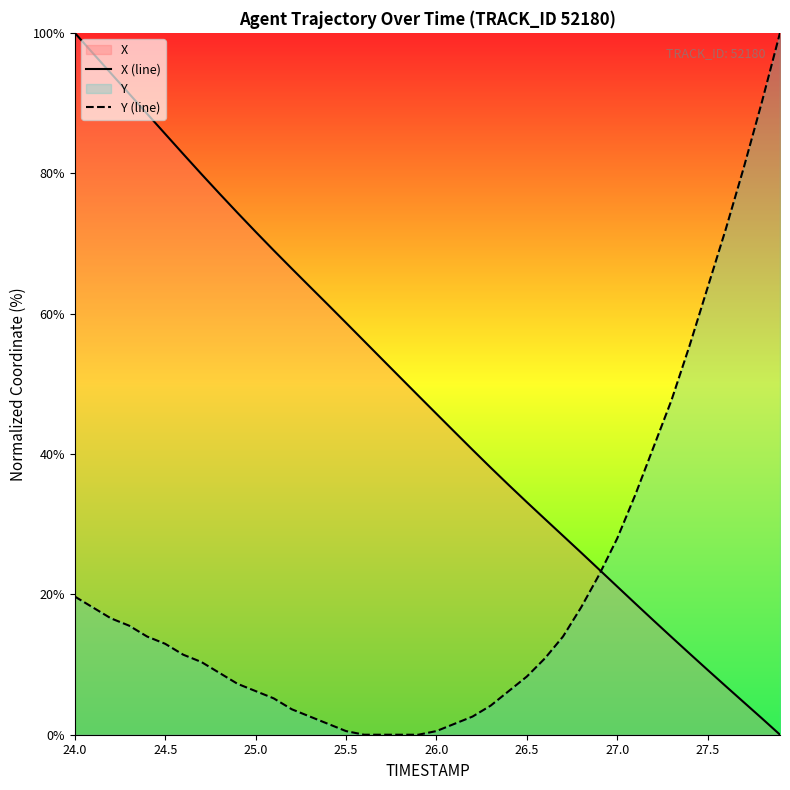

Rank the series by their average value, from highest to lowest.

X (line), Y (line)